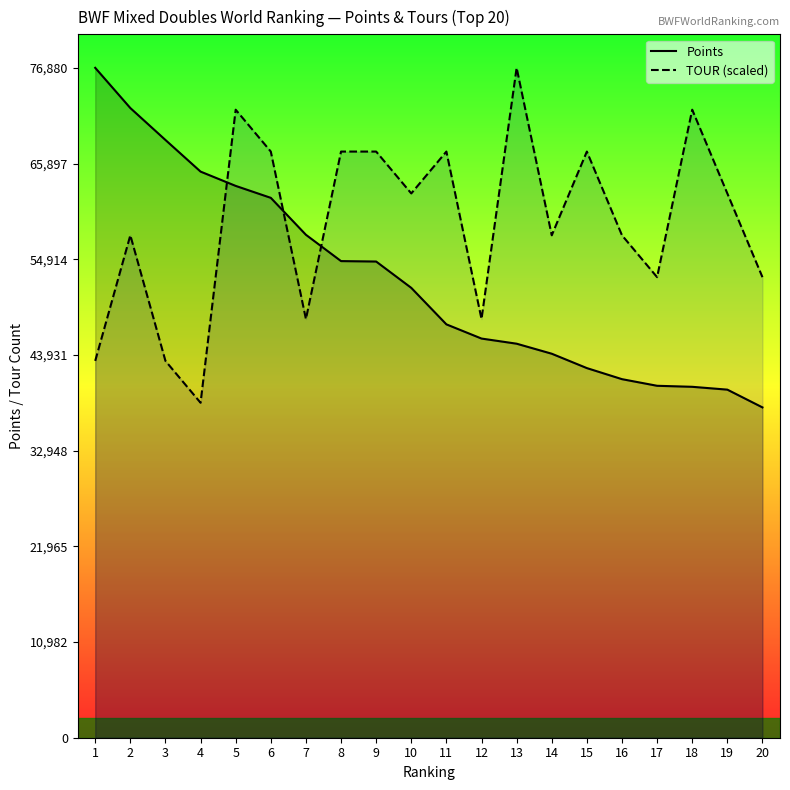

True or false: Points has more than 1 interior local peaks.

False